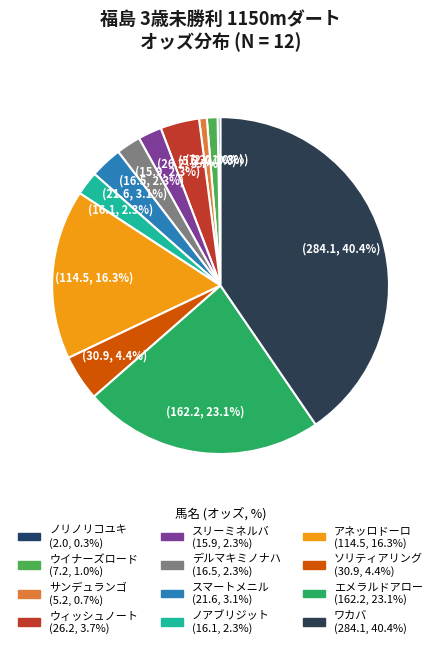

Which has a higher value, ノアブリジット or アネッロドーロ?

アネッロドーロ